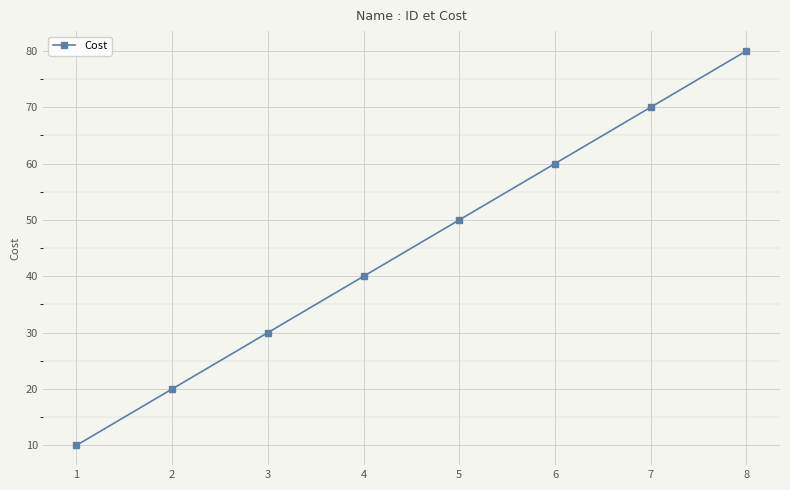

Count the number of categories in the chart.

8